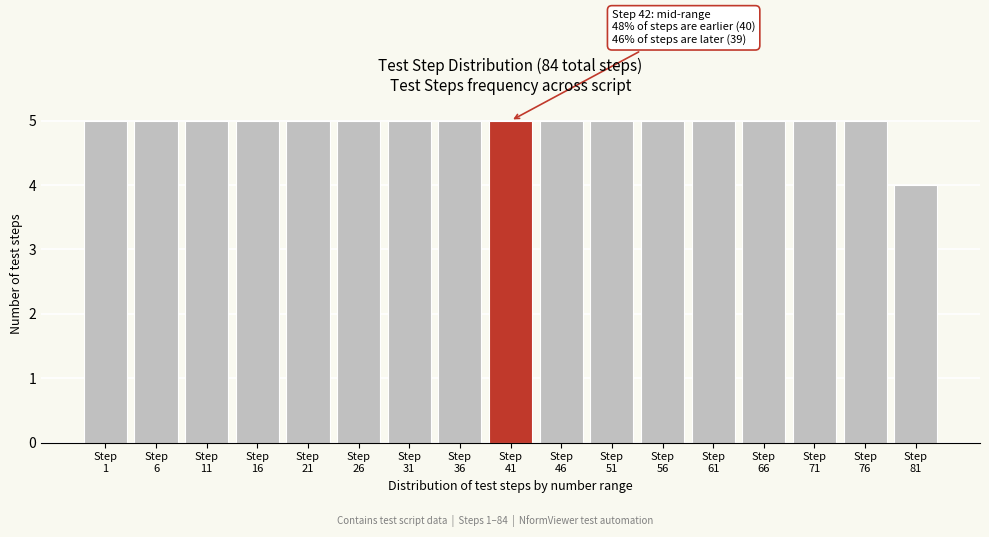

Reading right to left, extract all data points from this chart.

4	5	5	5	5	5	5	5	5	5	5	5	5	5	5	5	5